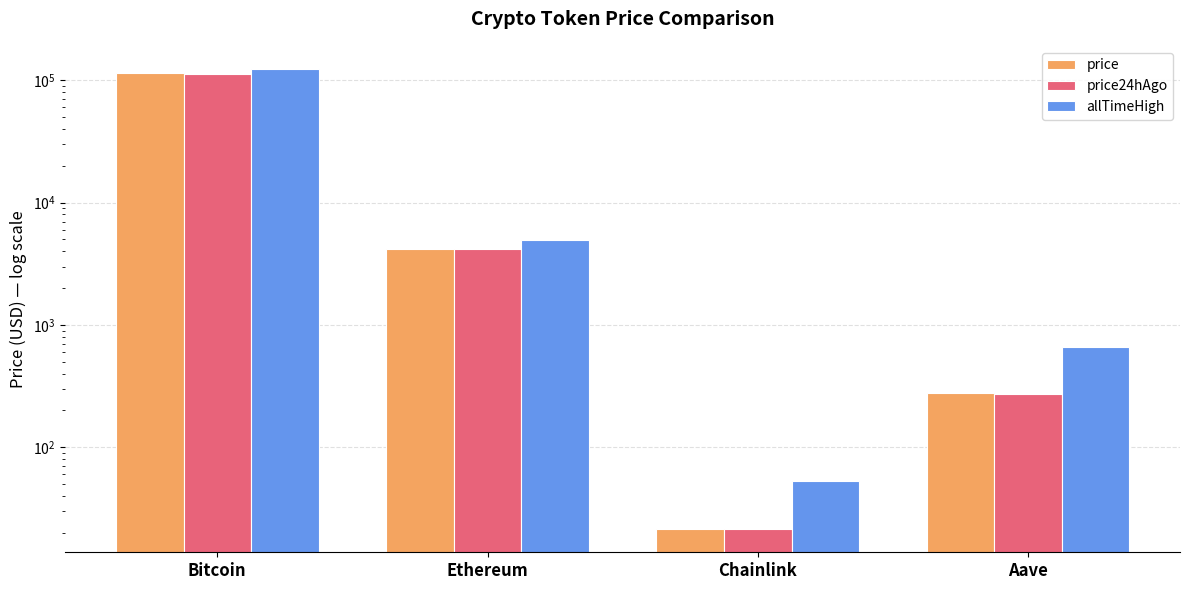

What is the label of the 4th bar from the left?

Aave